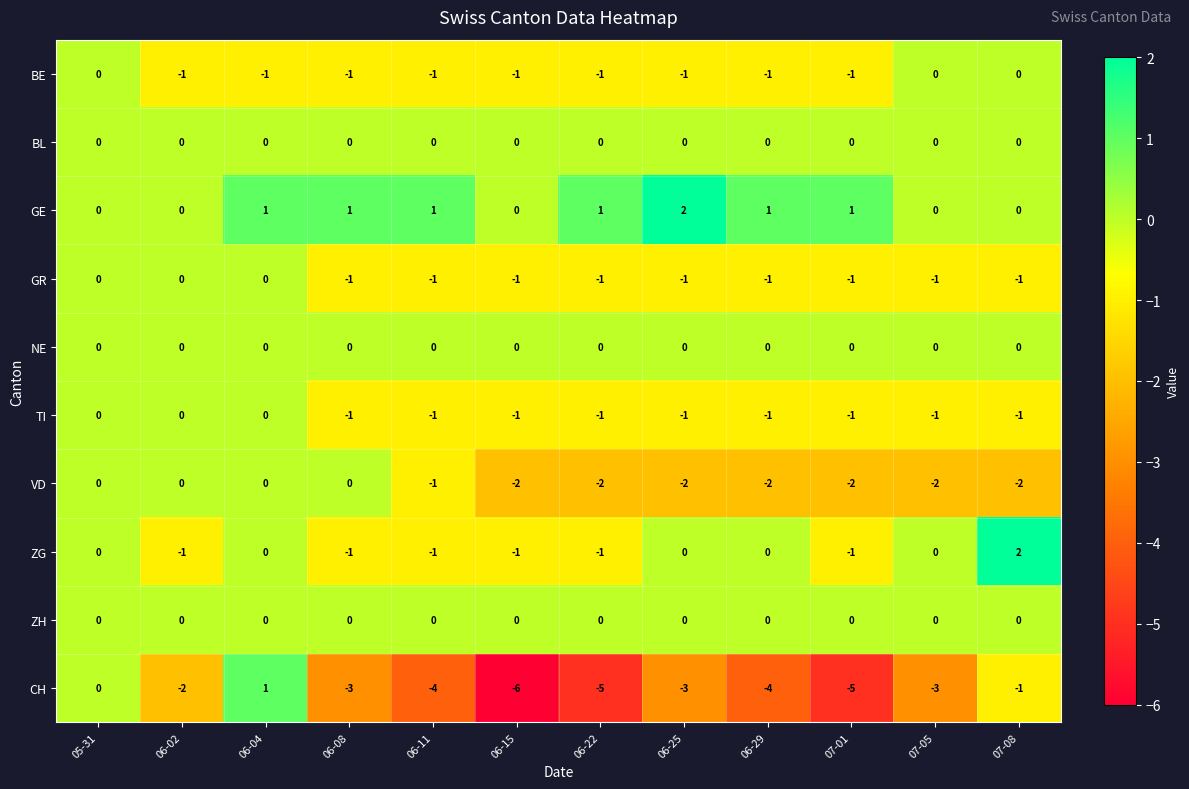

Which series has the largest range (max minus min)?

CH